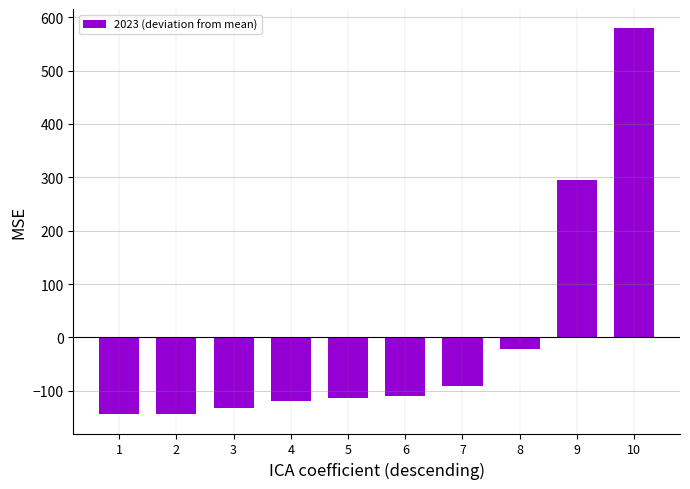

What is the greatest value displayed?

579.2